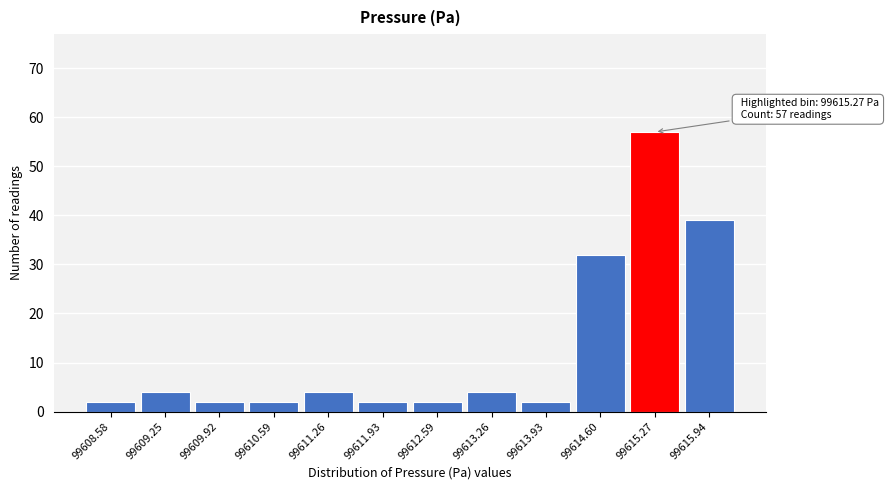

Over which range of the x-axis is the bar tallest?

99614.9 to 99615.6